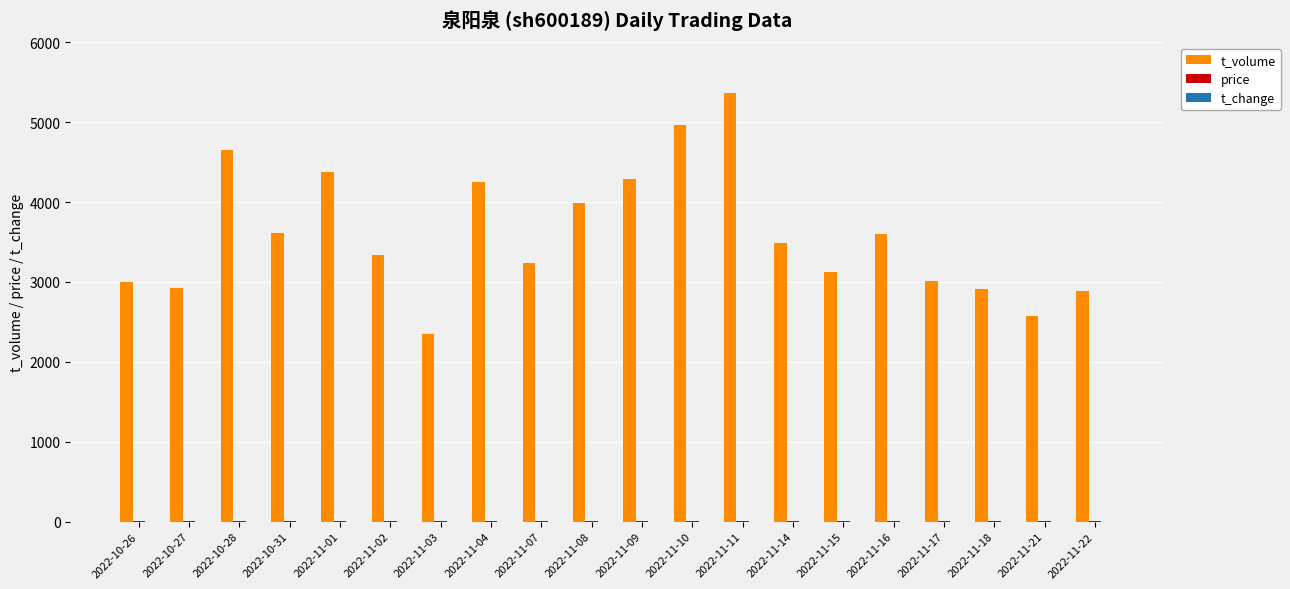

What is the sum of all t_volume values?

71954.0